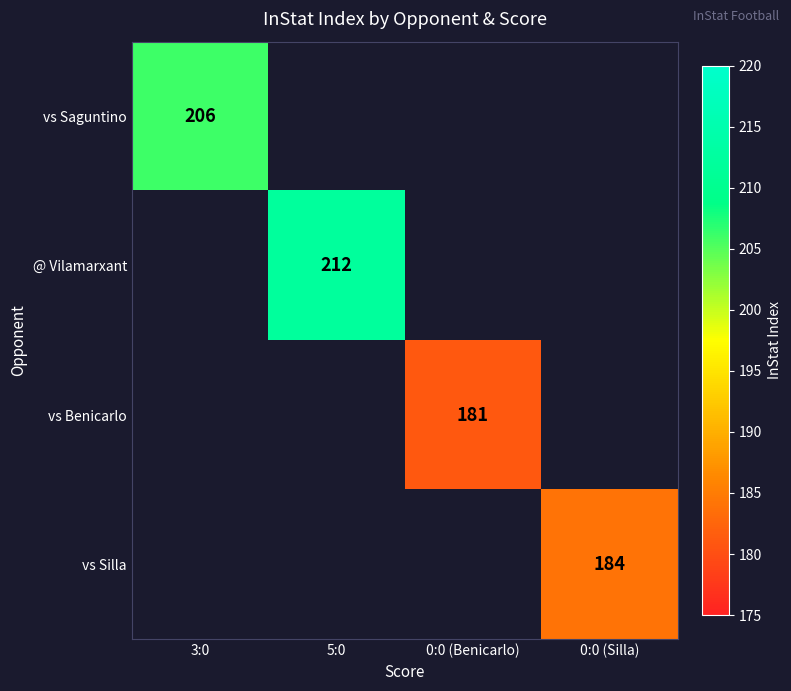

At which label is vs Saguntino closest to 206?

3:0